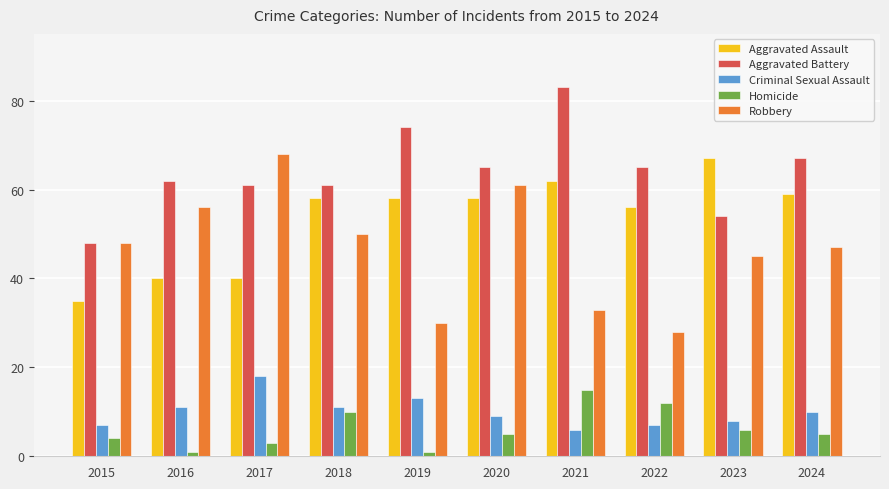

What are all the series names shown in the legend?

Aggravated Assault, Aggravated Battery, Criminal Sexual Assault, Homicide, Robbery